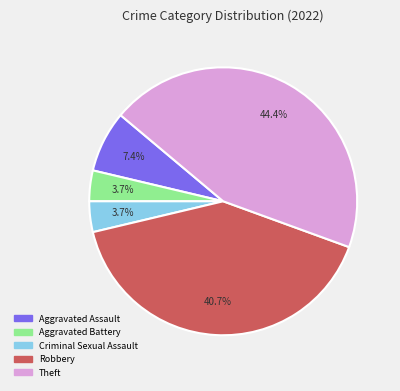

Which category has the biggest portion of the pie?

Theft